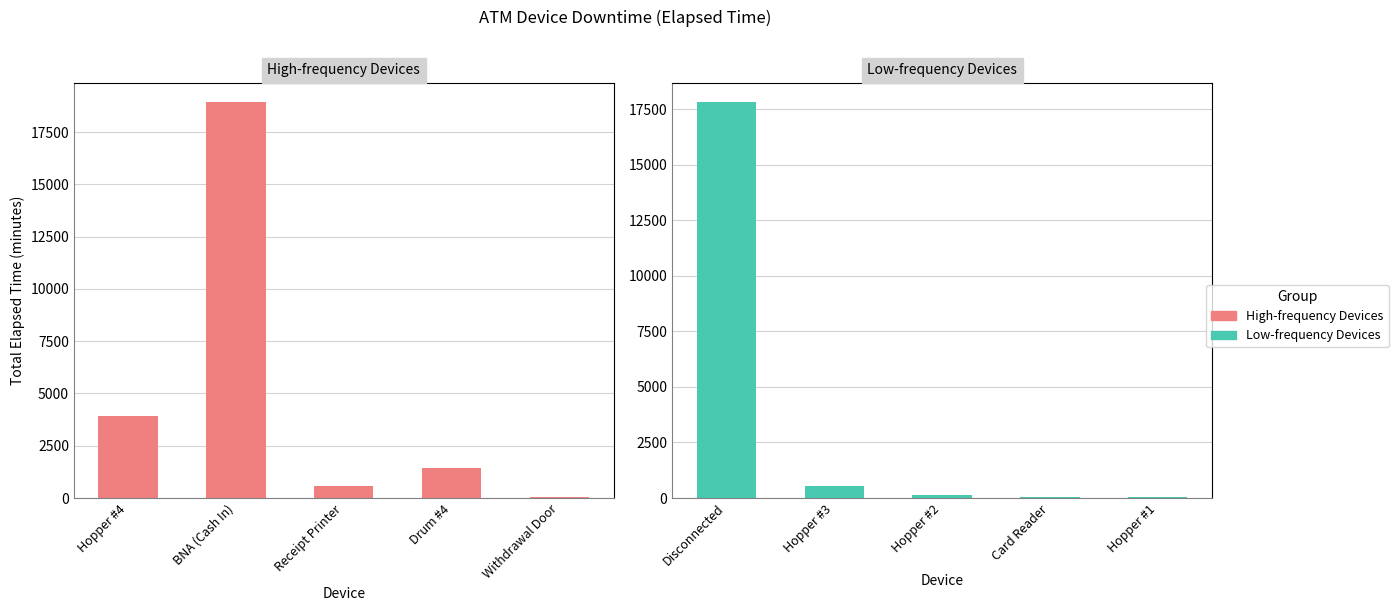

What position from the left is Hopper #4?

1